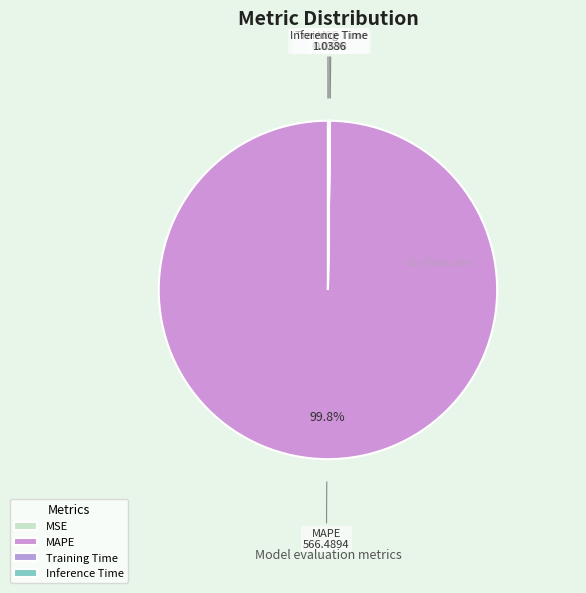

What is the largest slice in the pie chart?

MAPE